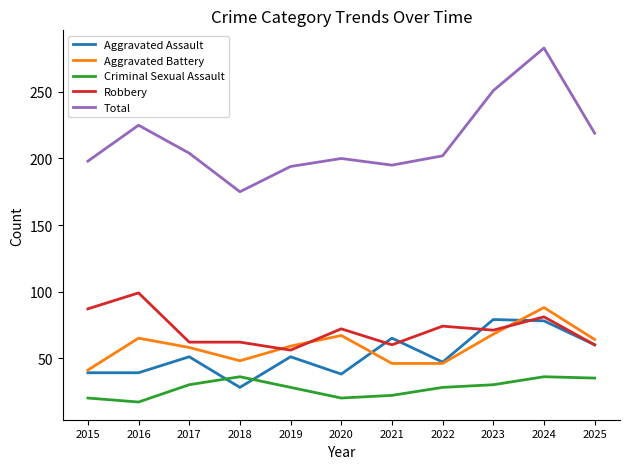

True or false: Criminal Sexual Assault has more than 0 points higher than both neighbors.

True